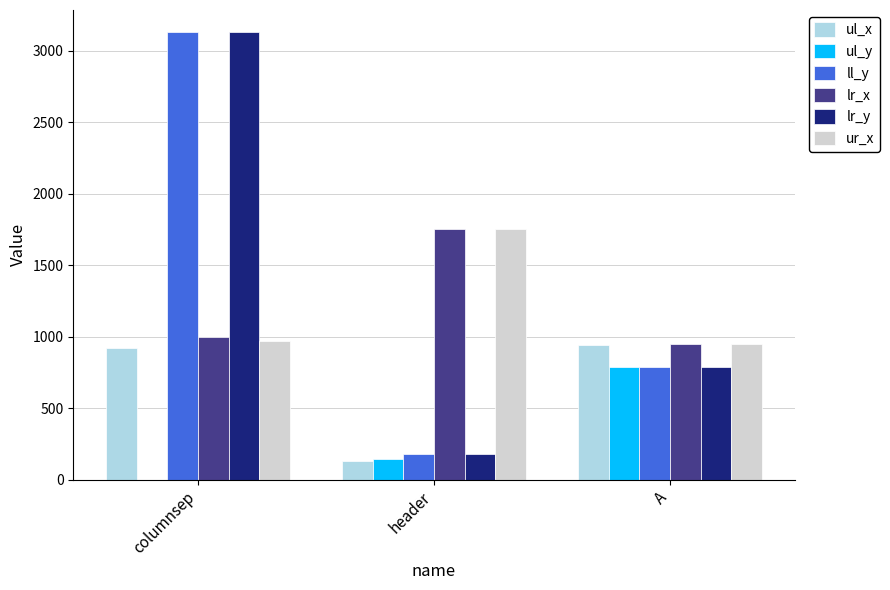

At which category is the sum across all series the highest?

columnsep